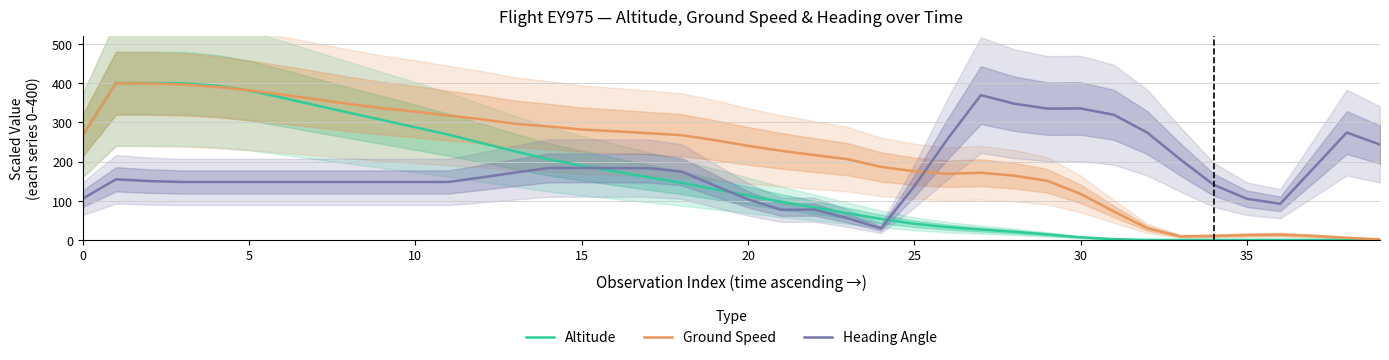

Rank the series by their maximum value, from lowest to highest.

Heading Angle, Ground Speed, Altitude